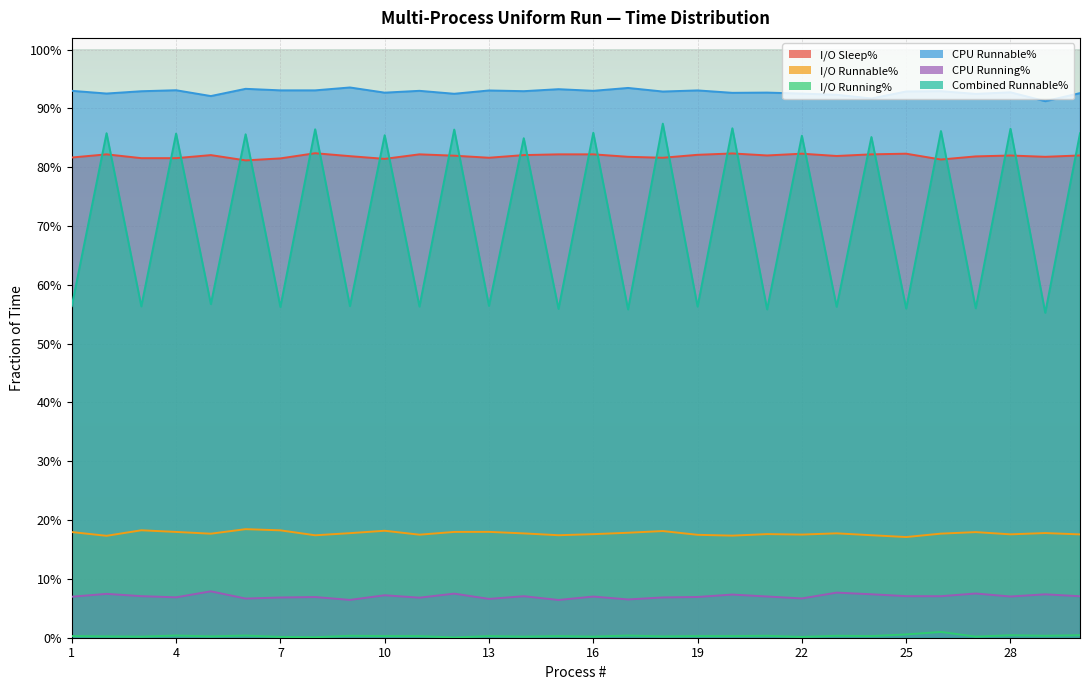

True or false: Combined Runnable% and I/O Runnable% cross at least once.

False